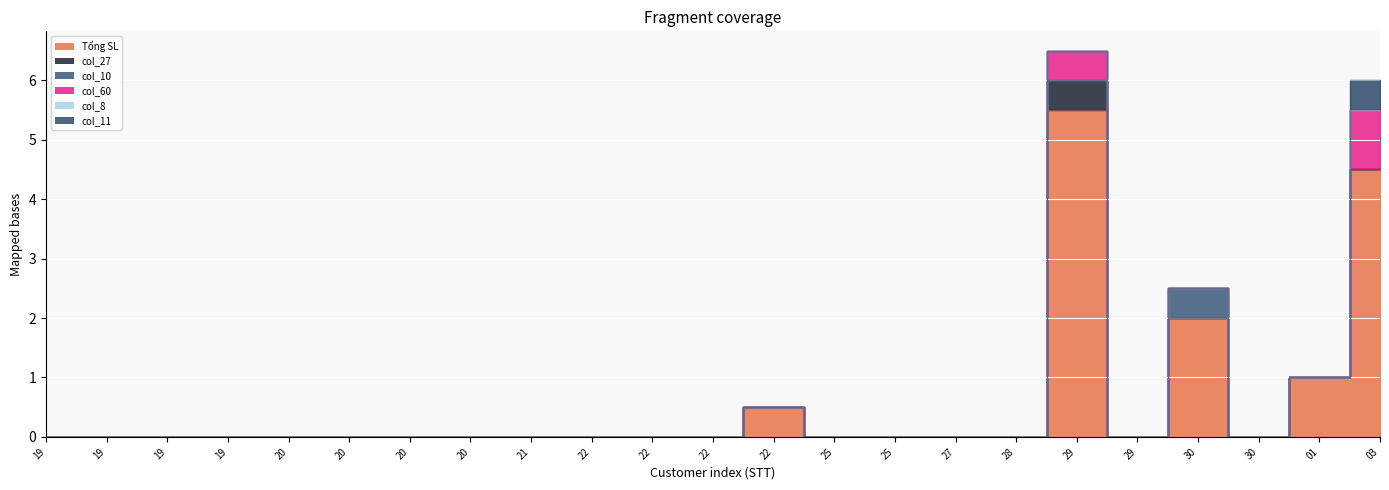

True or false: col_60 and col_11 intersect in this chart.

False